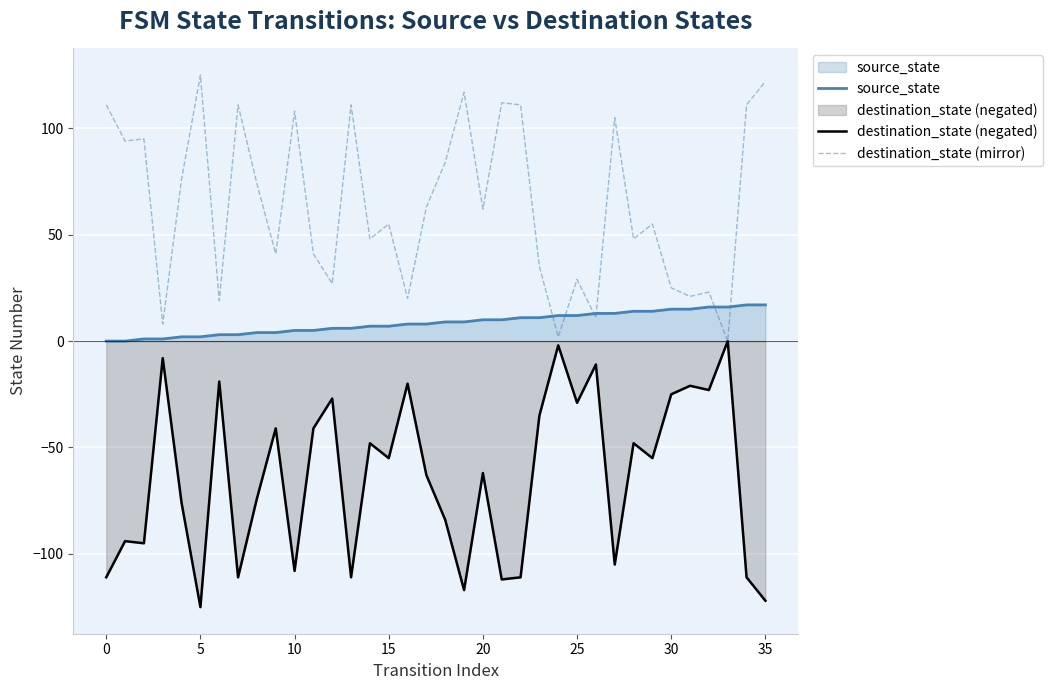

True or false: destination_state (mirror) has a value of 159 at 10.

False